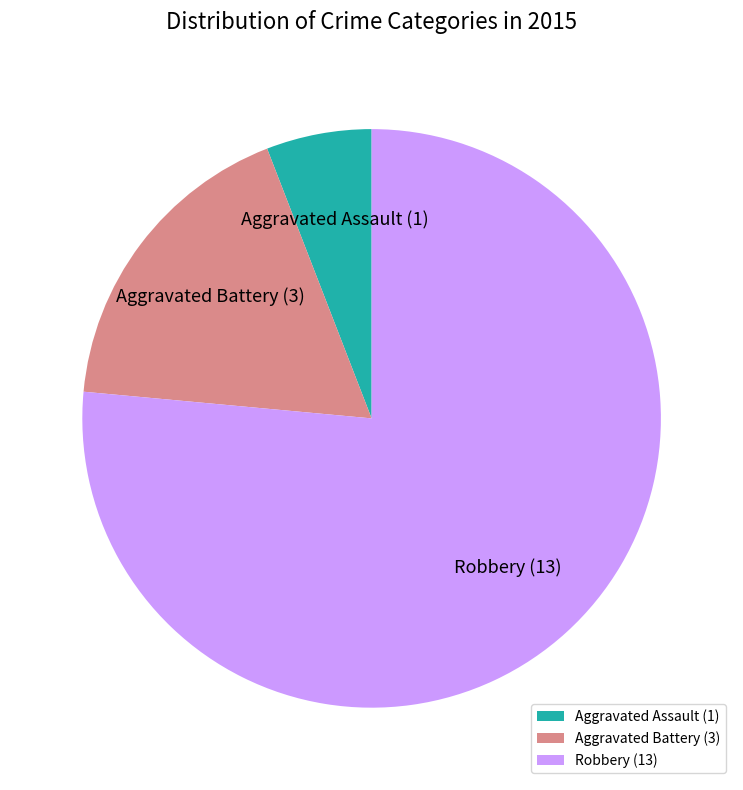

The Robbery slice represents 85% of the pie. True or false?

False